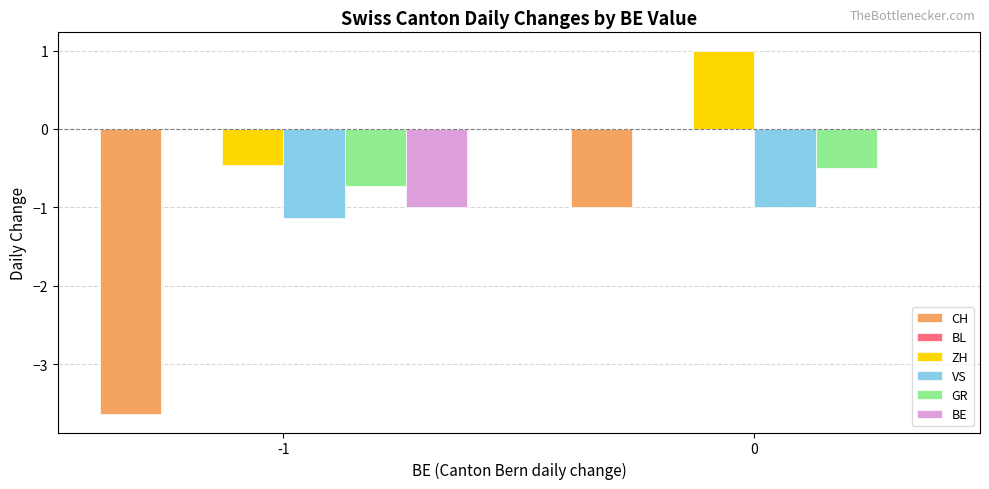

Reading left to right, transcribe all the data shown in this chart.

CH: -1=-3.6	0=-1.0
ZH: -1=-0.5	0=1.0
VS: -1=-1.1	0=-1.0
GR: -1=-0.7	0=-0.5
BE: -1=-1.0	0=0.0